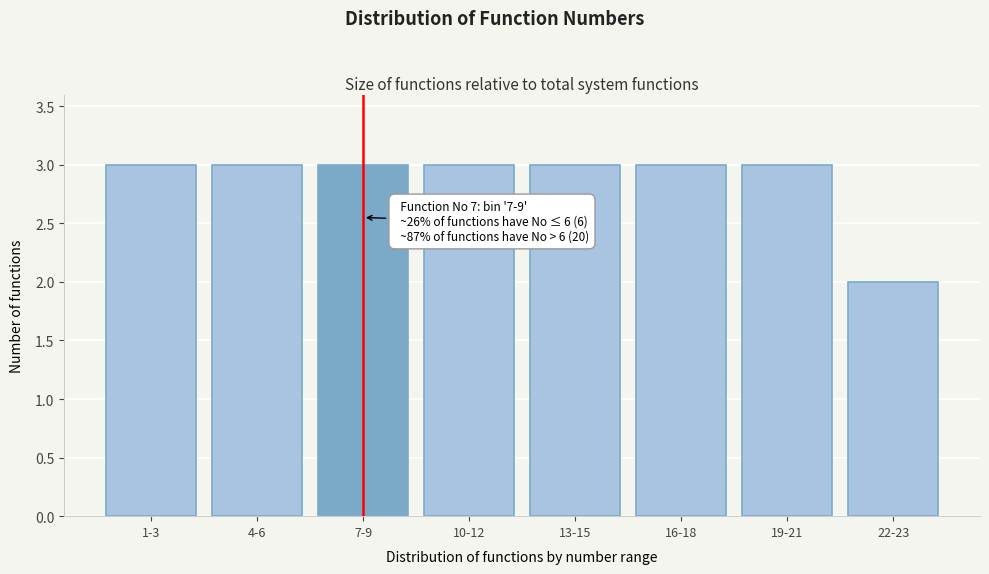

Reading left to right, what are all the values shown in this chart?

1-3=3	4-6=3	7-9=3	10-12=3	13-15=3	16-18=3	19-21=3	22-23=2